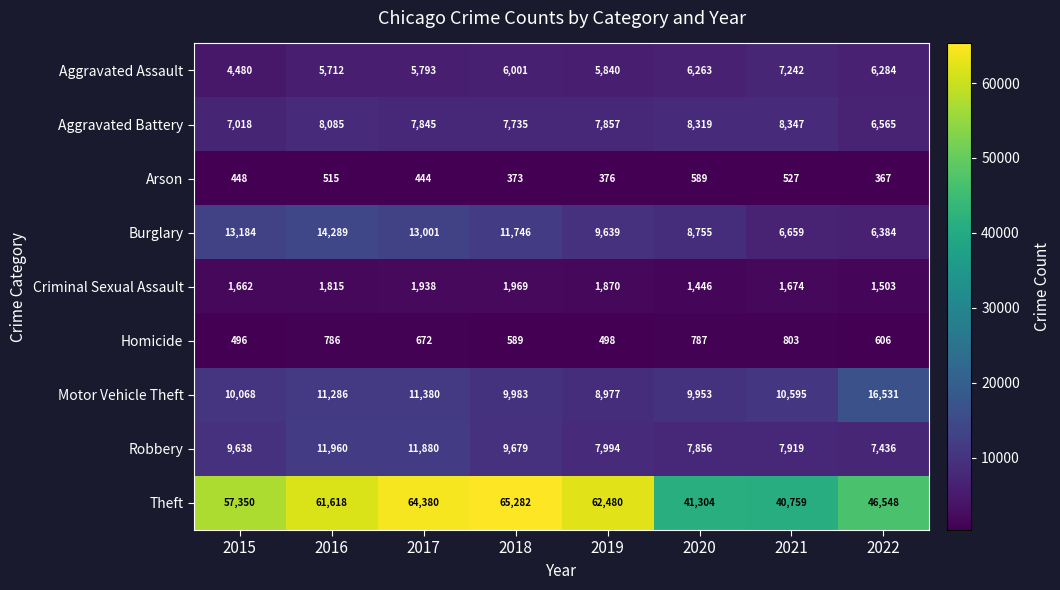

Count the number of categories in the chart.

8